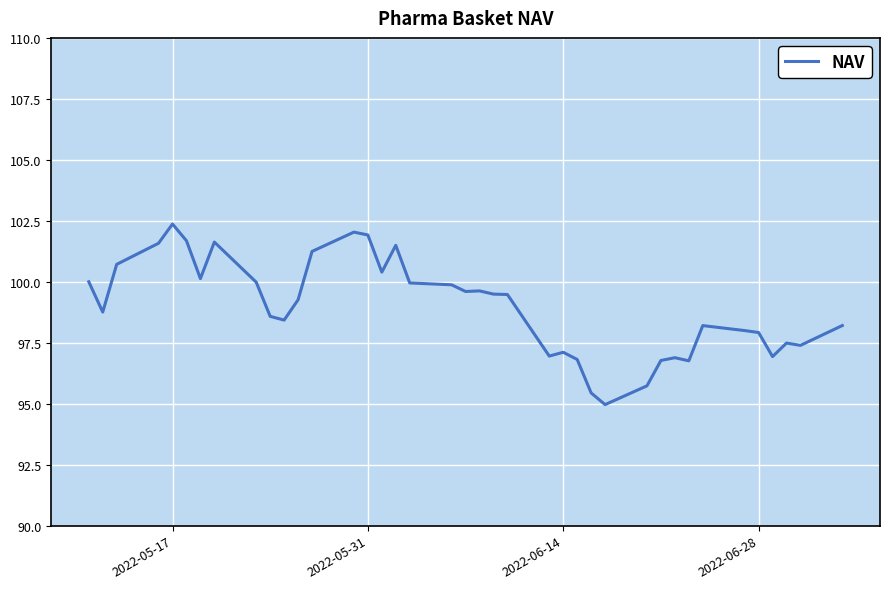

What is the maximum value shown in the chart?

102.4